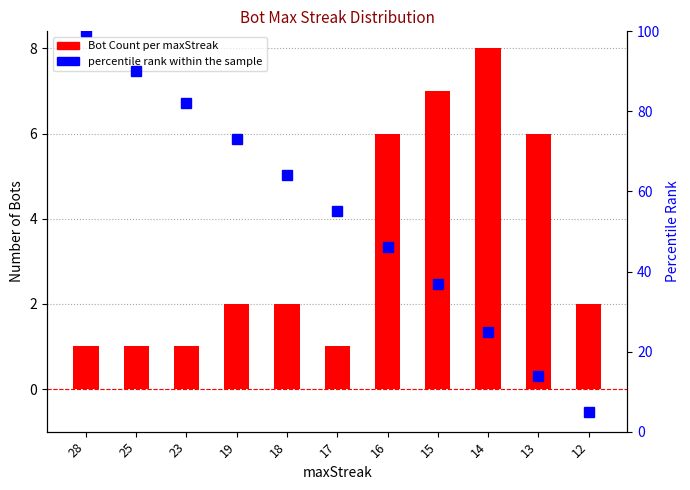

The value of Bot Count at 23 is 2. True or false?

False